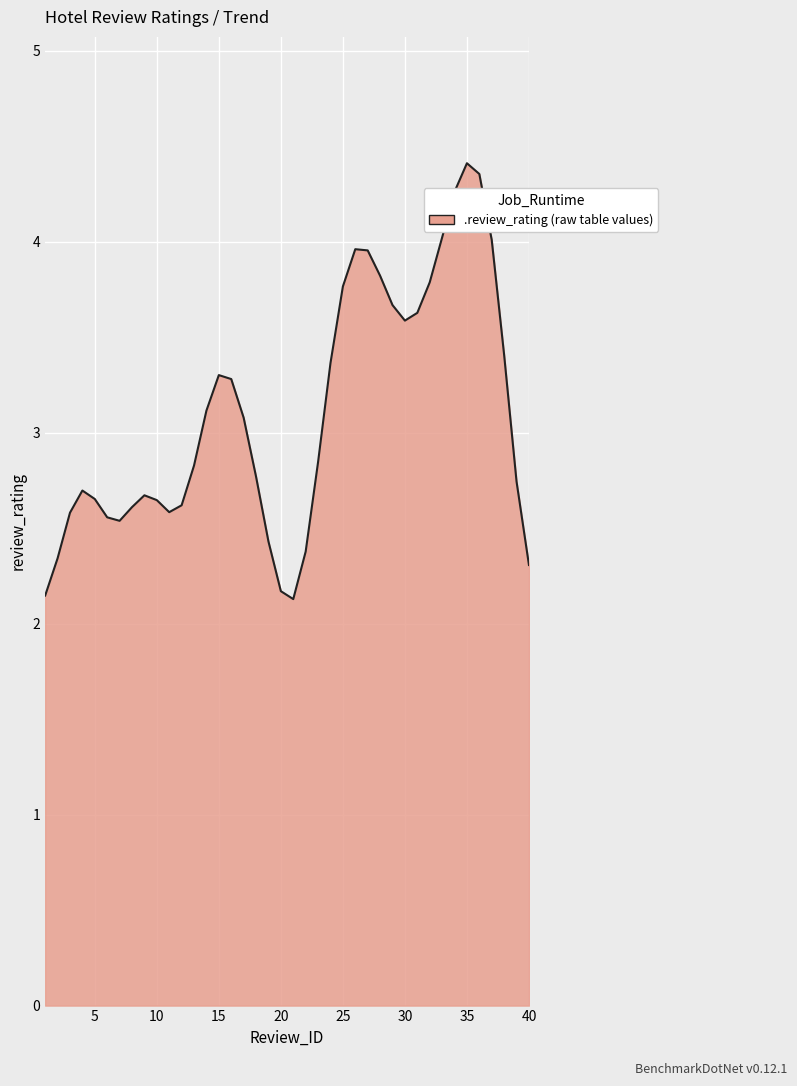

How many series are shown in this chart?

1